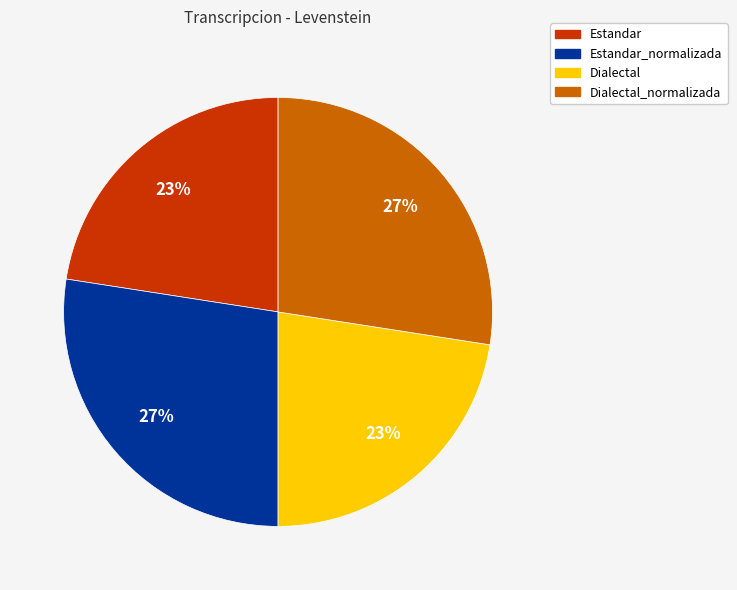

Is there a majority slice in this chart?

No